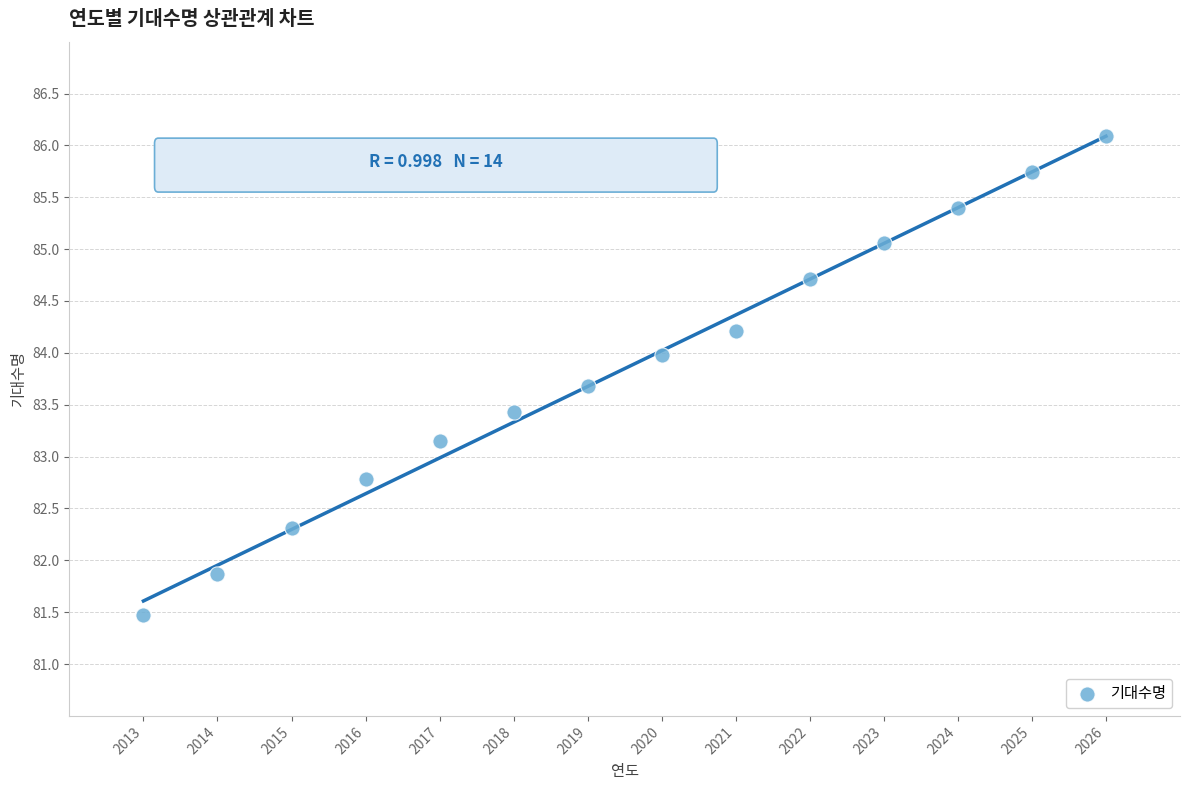

What Y value in the scatter plot is closest to 83?

83.2